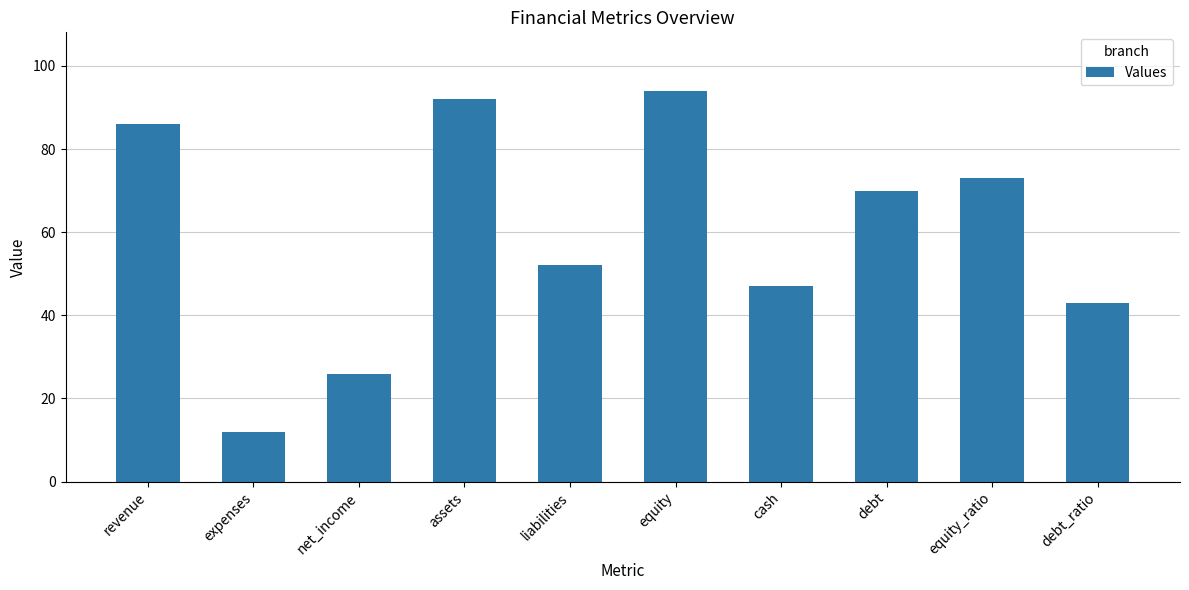

Which has a higher value, equity_ratio or revenue?

revenue